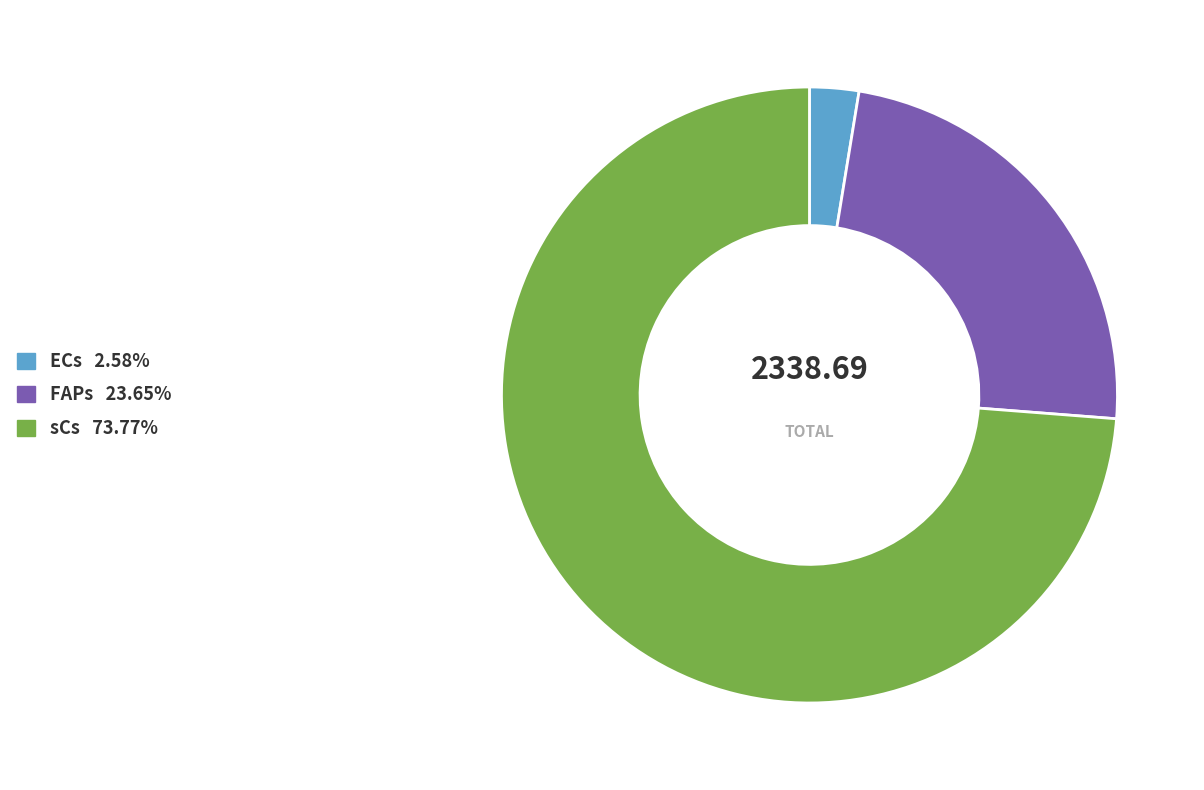

How many segments does this pie chart have?

3